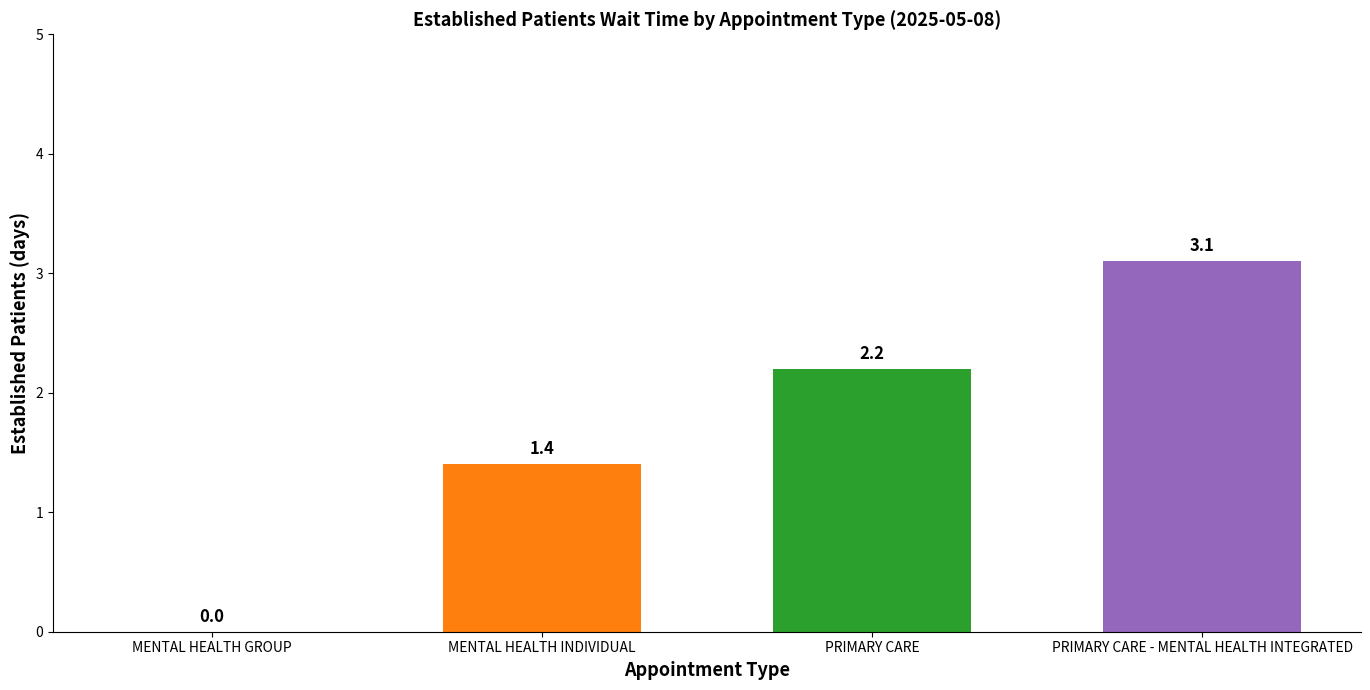

The value at MENTAL HEALTH INDIVIDUAL is 1.8. True or false?

False